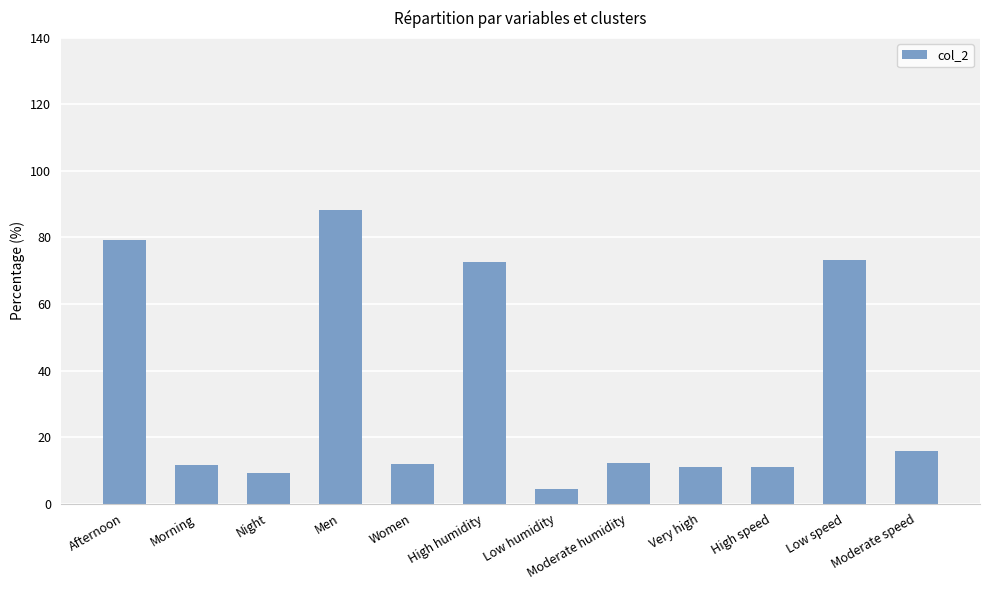

What is the value of the 11th bar from the left?

73.4